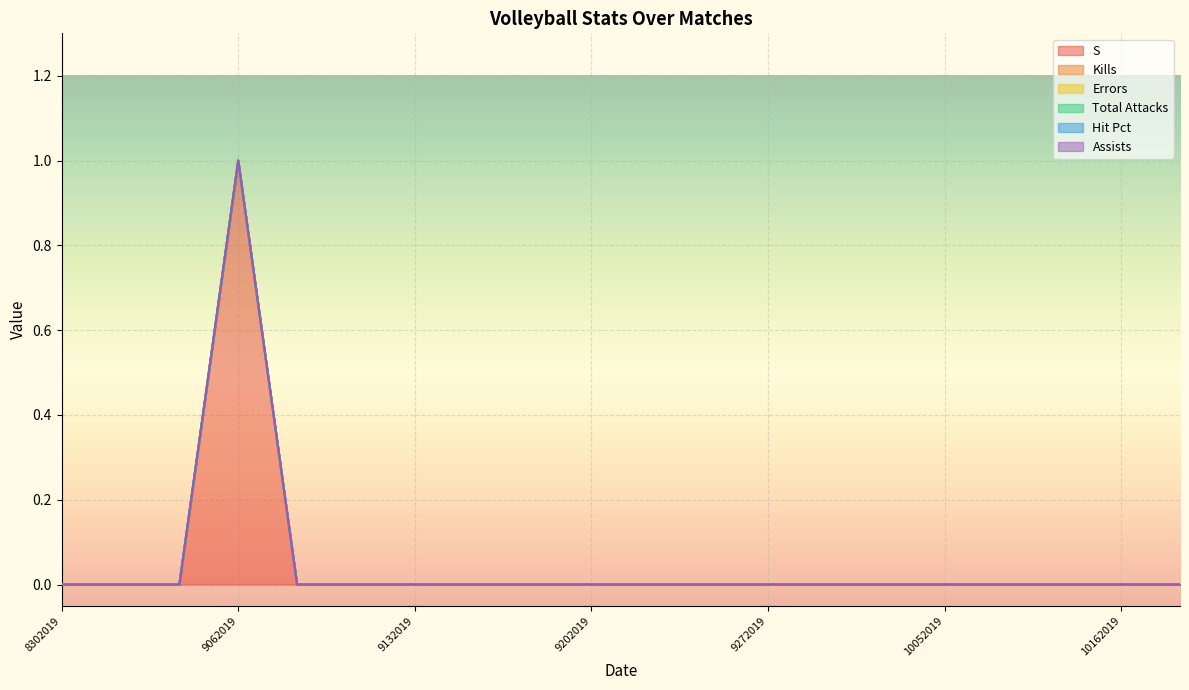

True or false: Assists and S cross at least once.

False